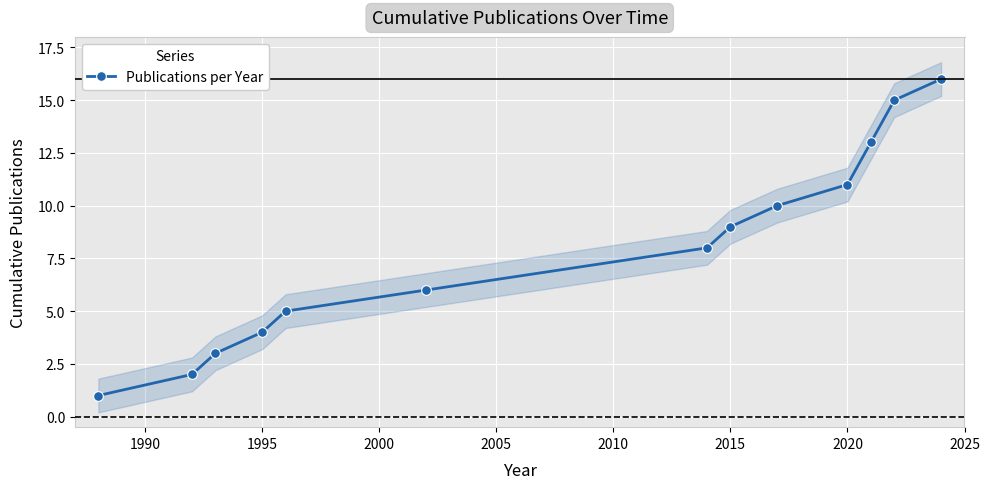

What is the highest value of the Publications per Year series?

16